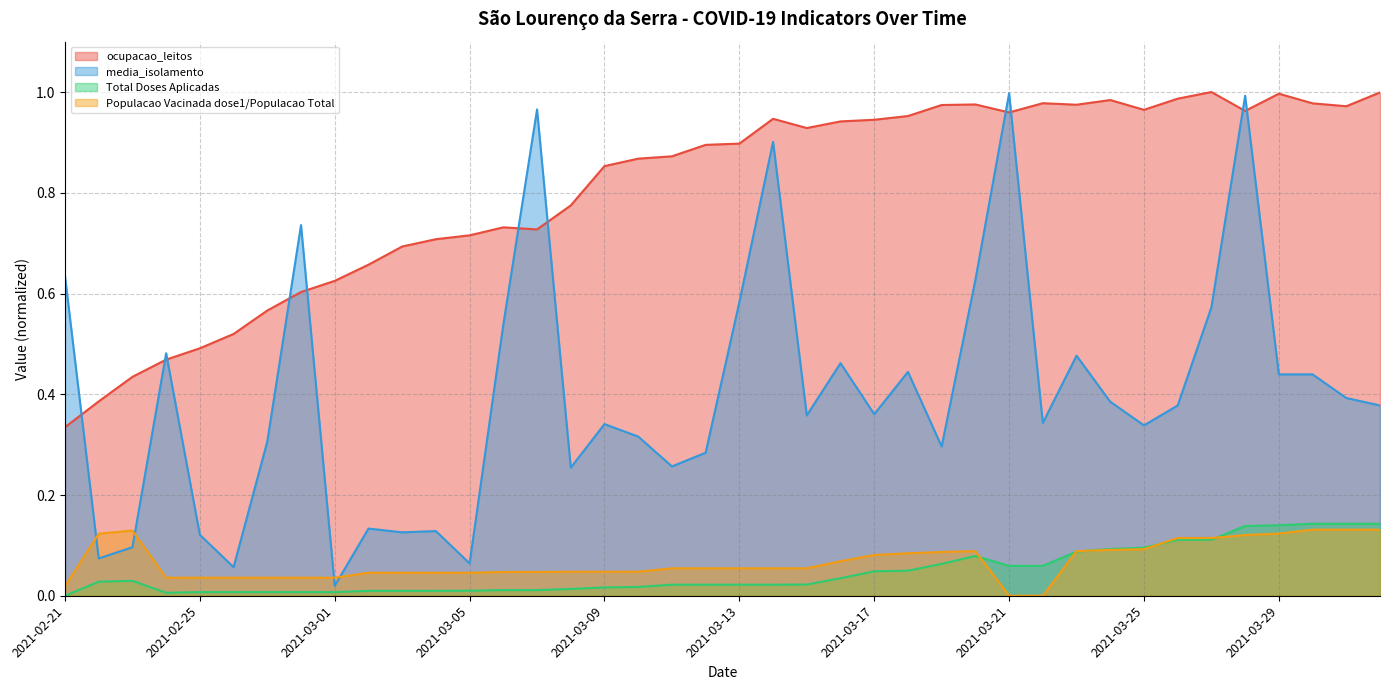

Where is Total Doses Aplicadas nearest to the value 0?

2021-02-21